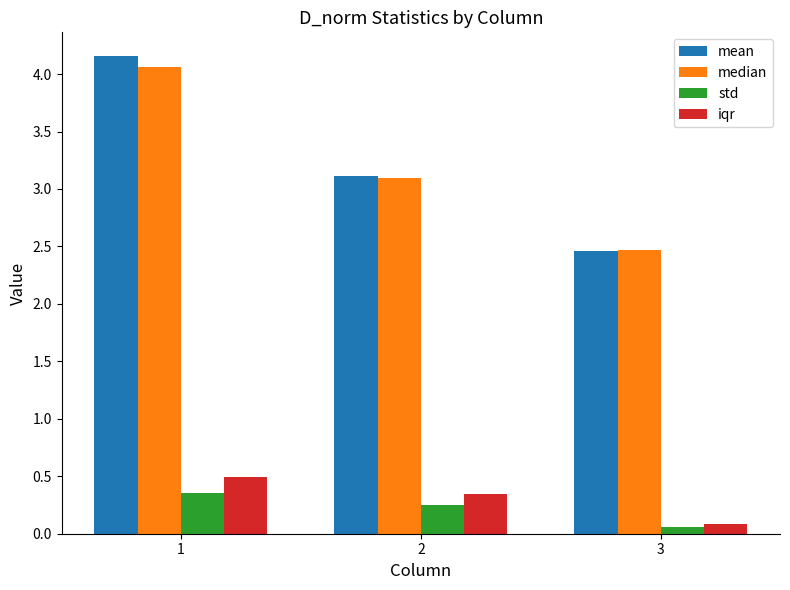

What is the lowest value of the median series?

2.5